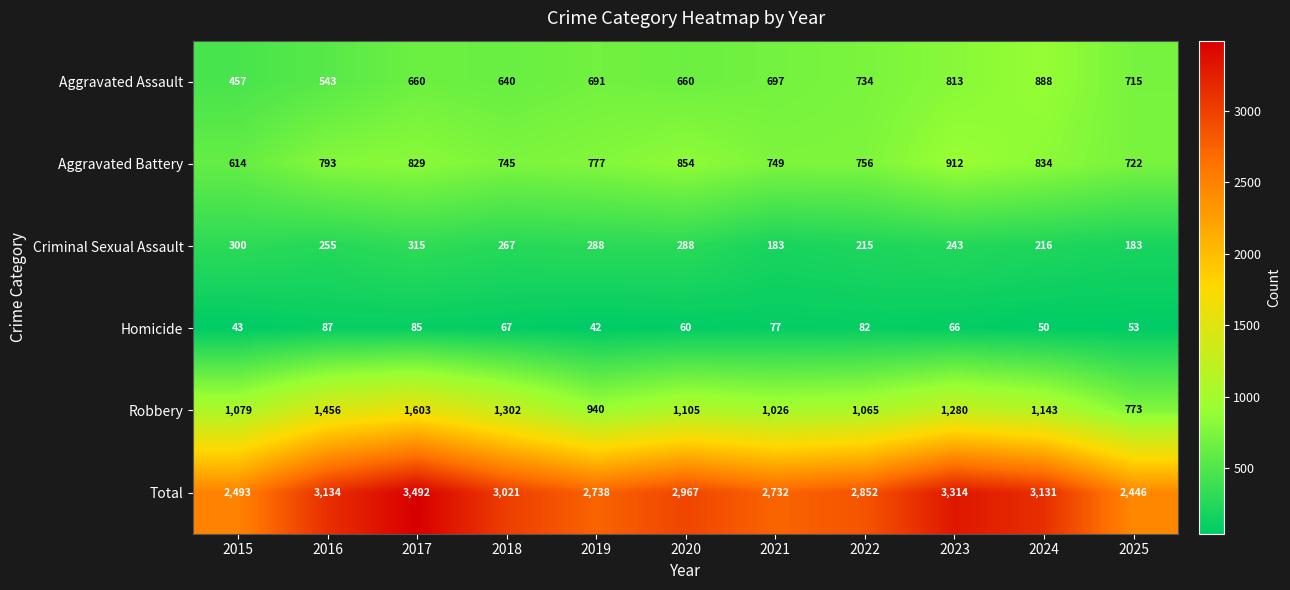

What is the difference between the maximum and minimum values in the Robbery series?

830